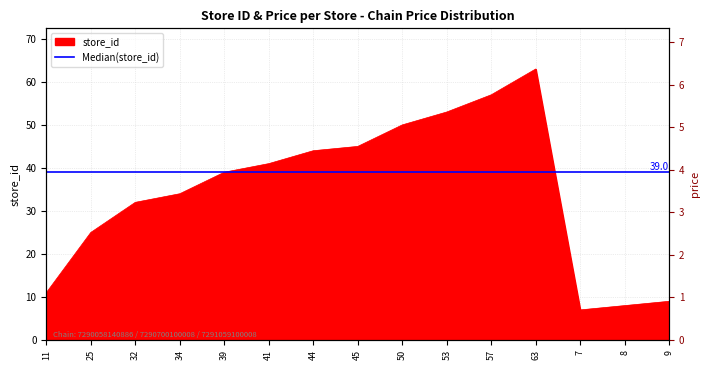

How many series are shown in this chart?

1